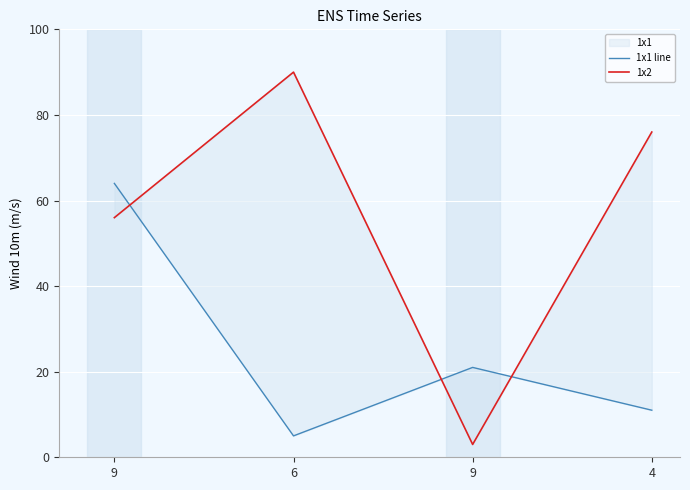

Is the value of 1x2 at 9 greater than the value of 1x1 line at 4?

Yes